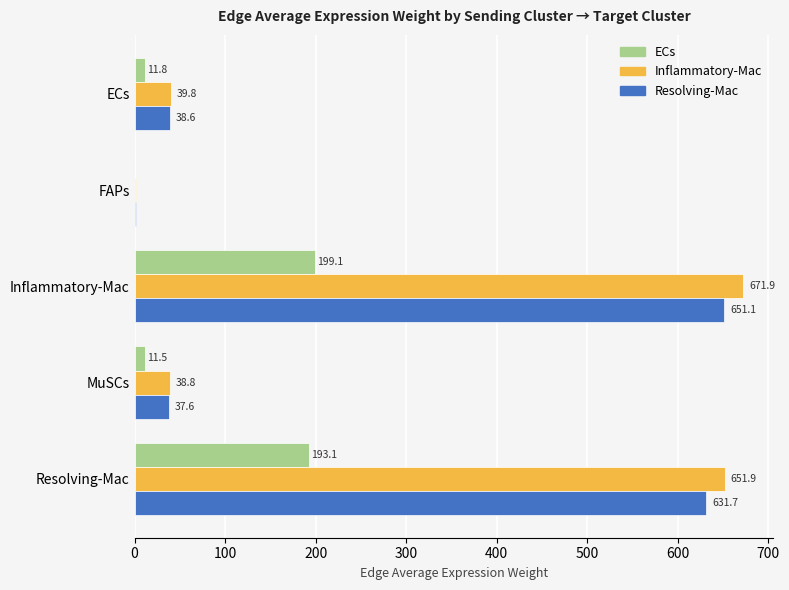

Between FAPs and MuSCs, which series saw the biggest shift?

Inflammatory-Mac